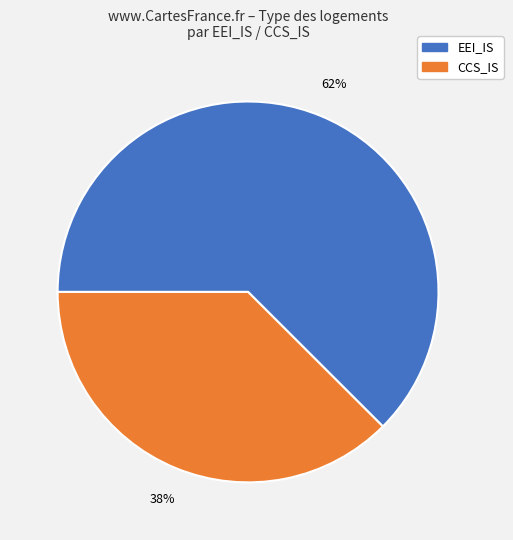

To the nearest percent, what is the average slice percentage?

50%